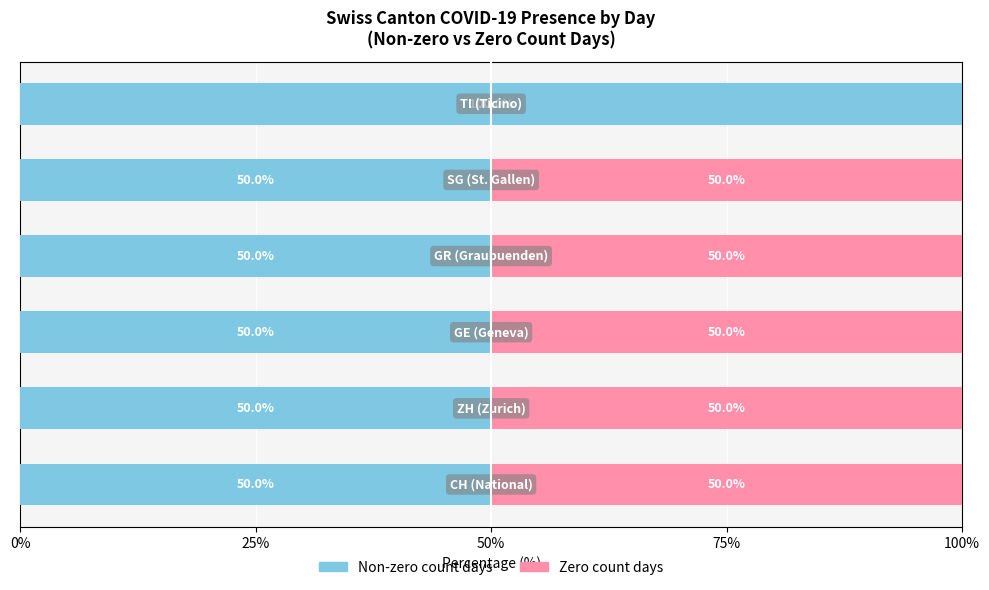

How many data points does each series have?

6